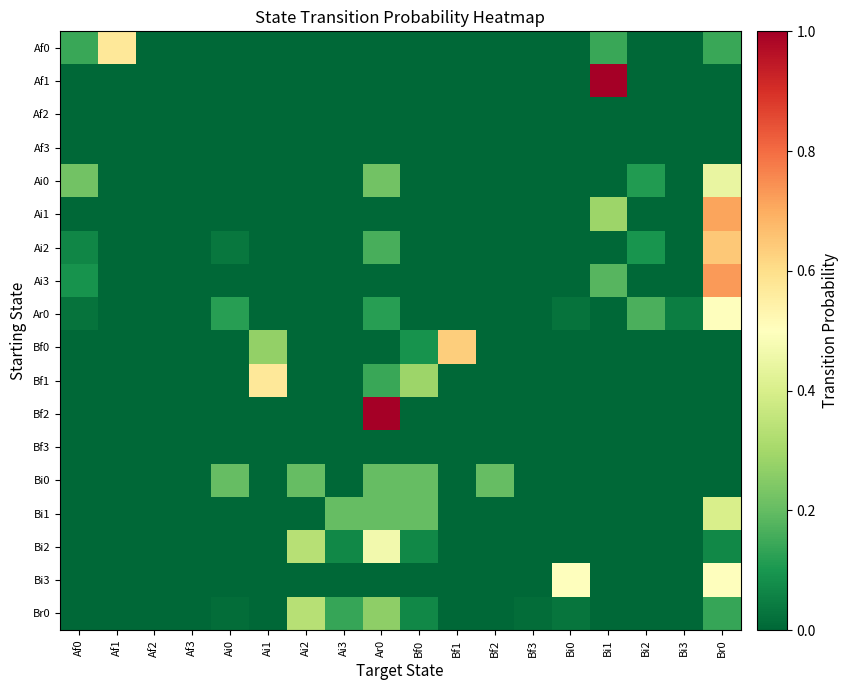

Which series changed the most between Af3 and Bi0?

Bi3